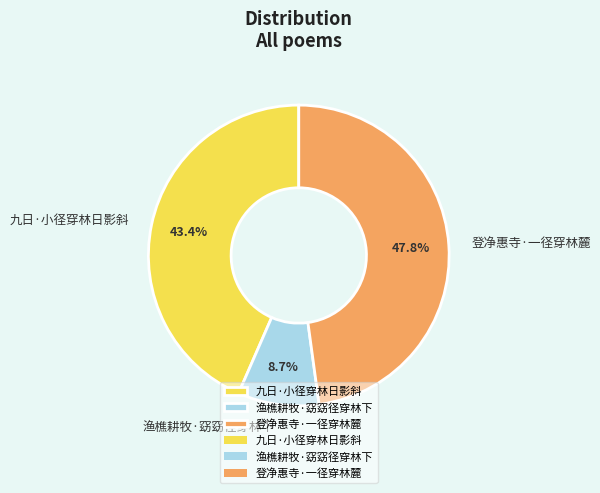

Which slice is the smallest?

渔樵耕牧·窈窈径穿林下